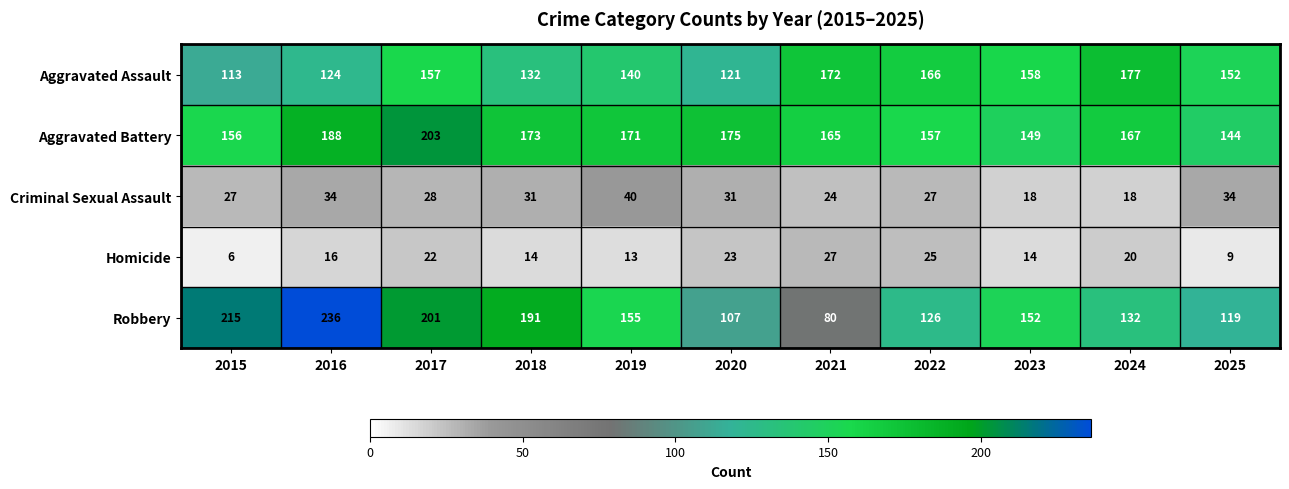

Is it true that Homicide equals 33 at 2017?

False